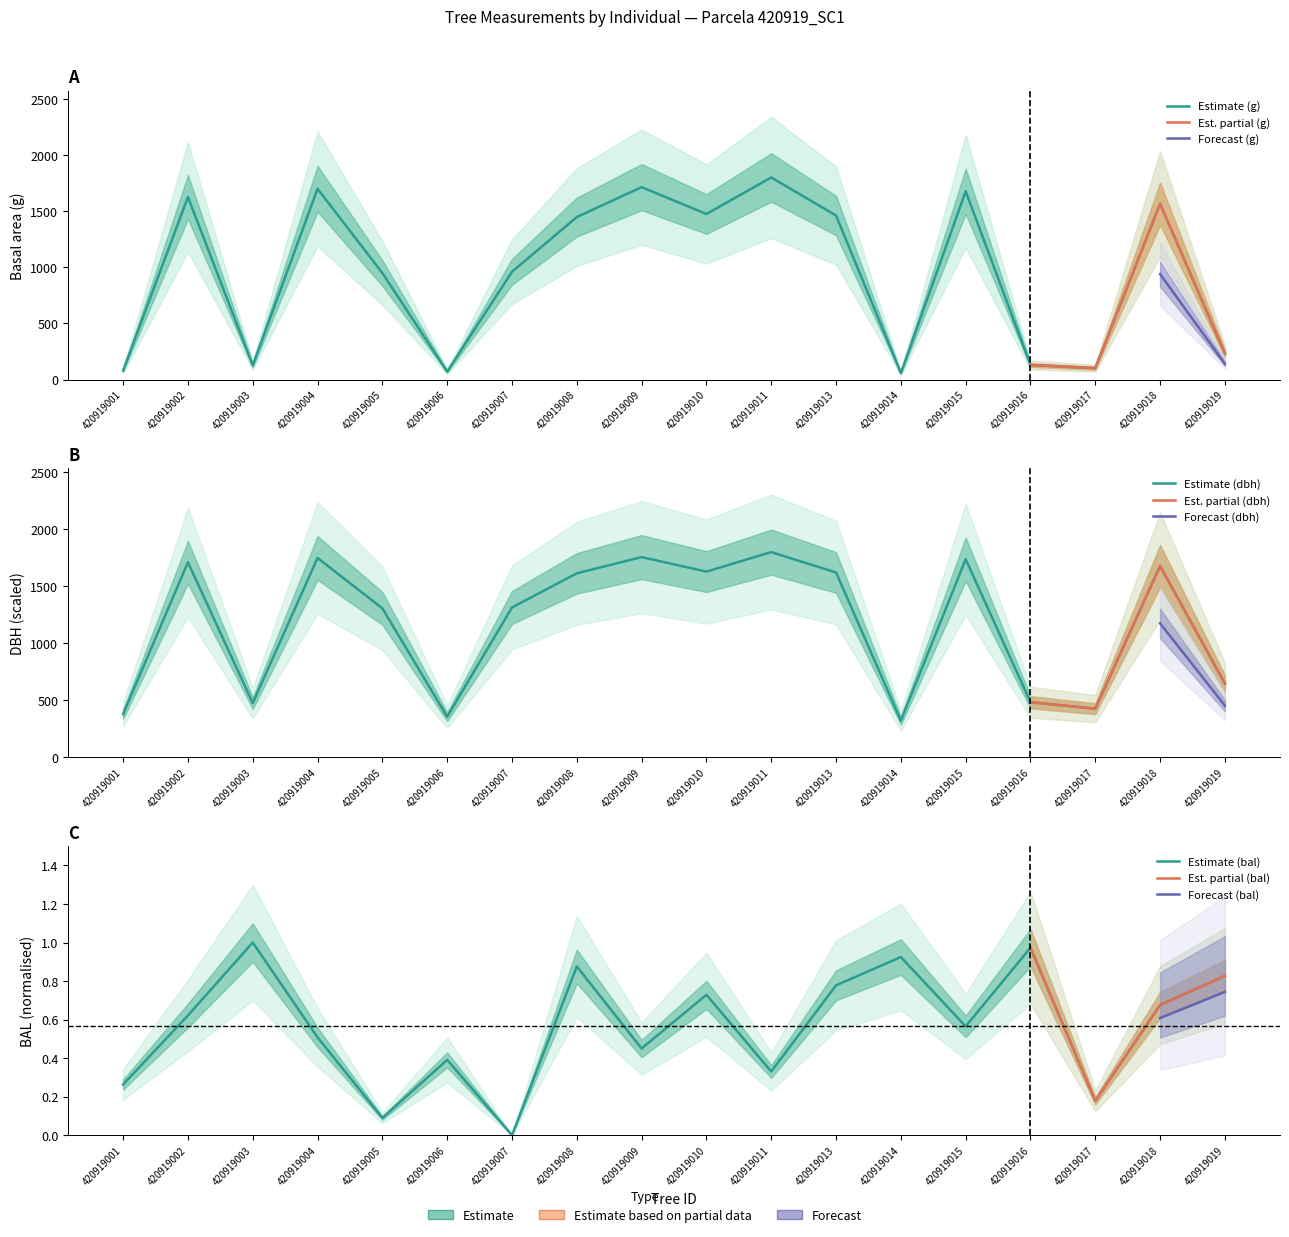

Which label corresponds to the largest value in the chart?

420919011